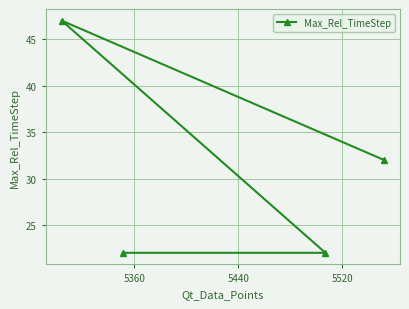

How many lines are shown in the chart?

1